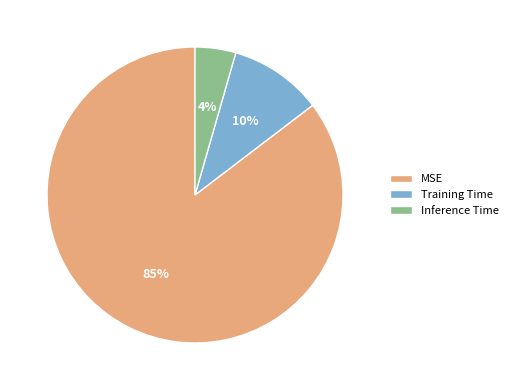

How many slices are in this pie chart?

3